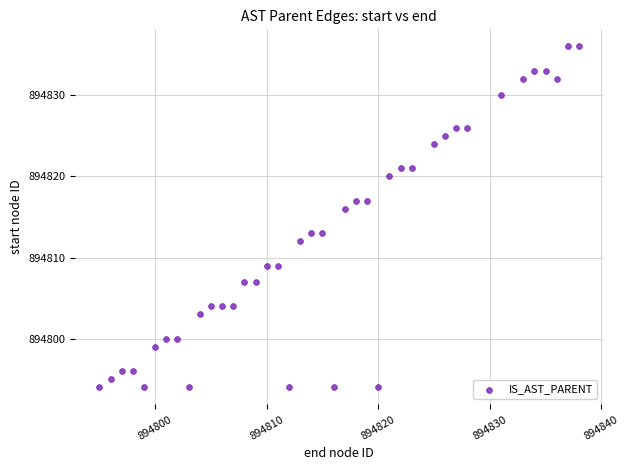

What Y value in the scatter plot is closest to 894815?

894816